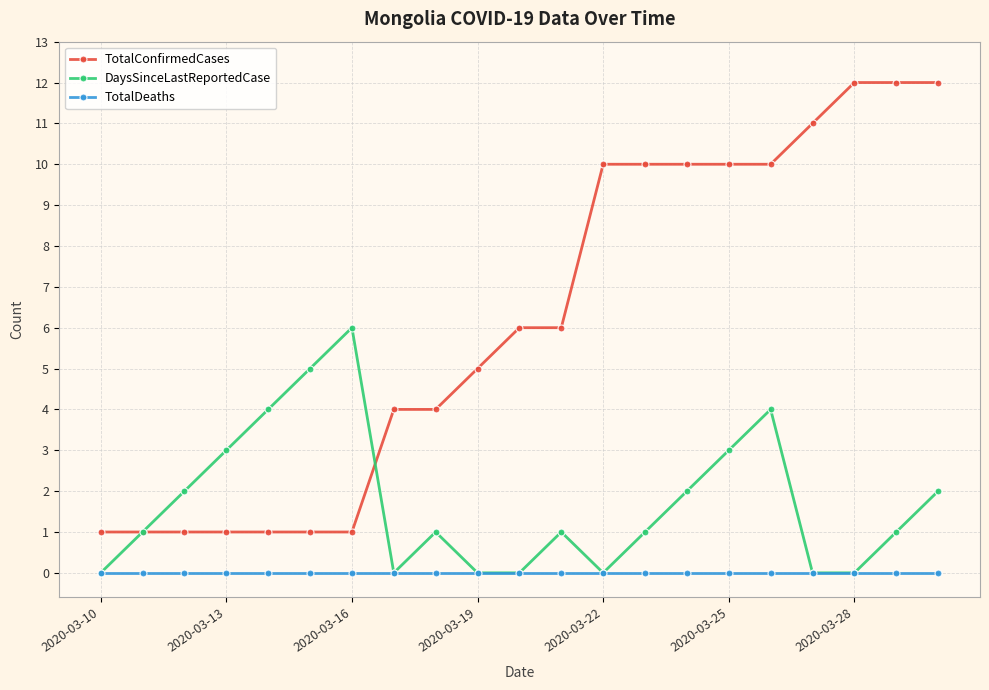

How many interior local peaks does the DaysSinceLastReportedCase series have?

4